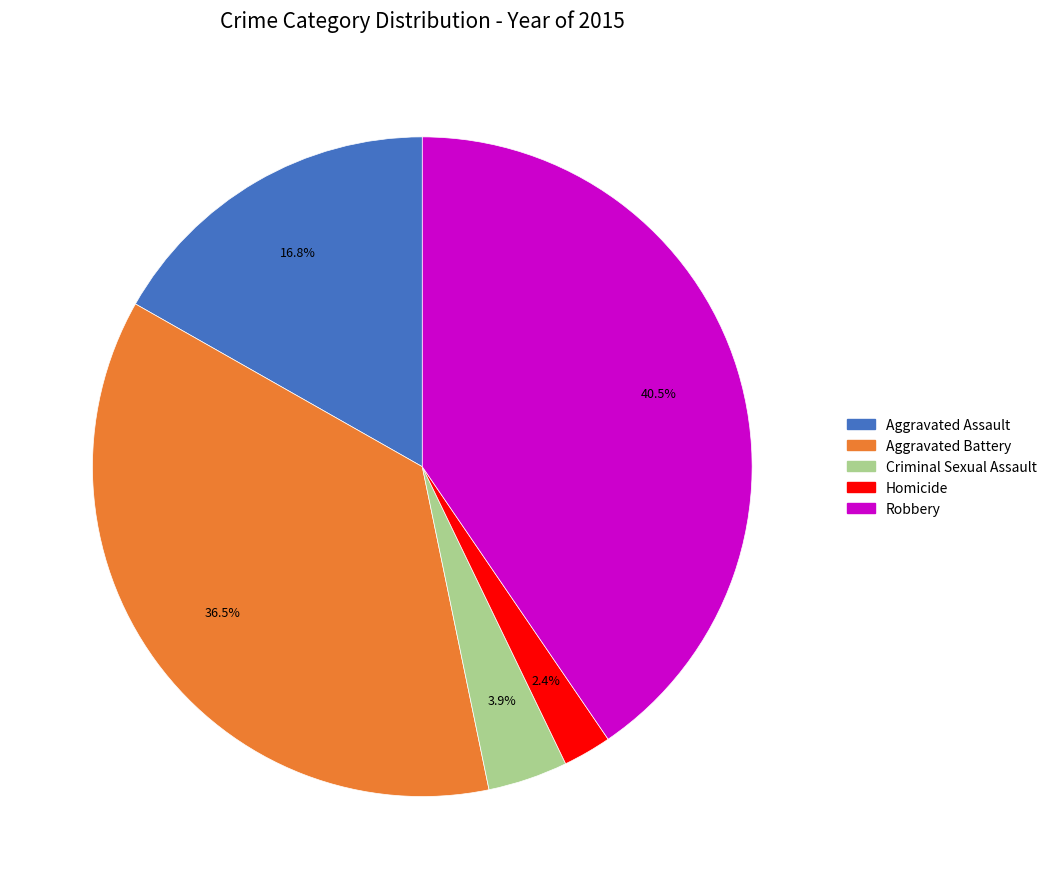

Approximately how many times larger is the value at Aggravated Assault compared to Aggravated Battery?

0.5